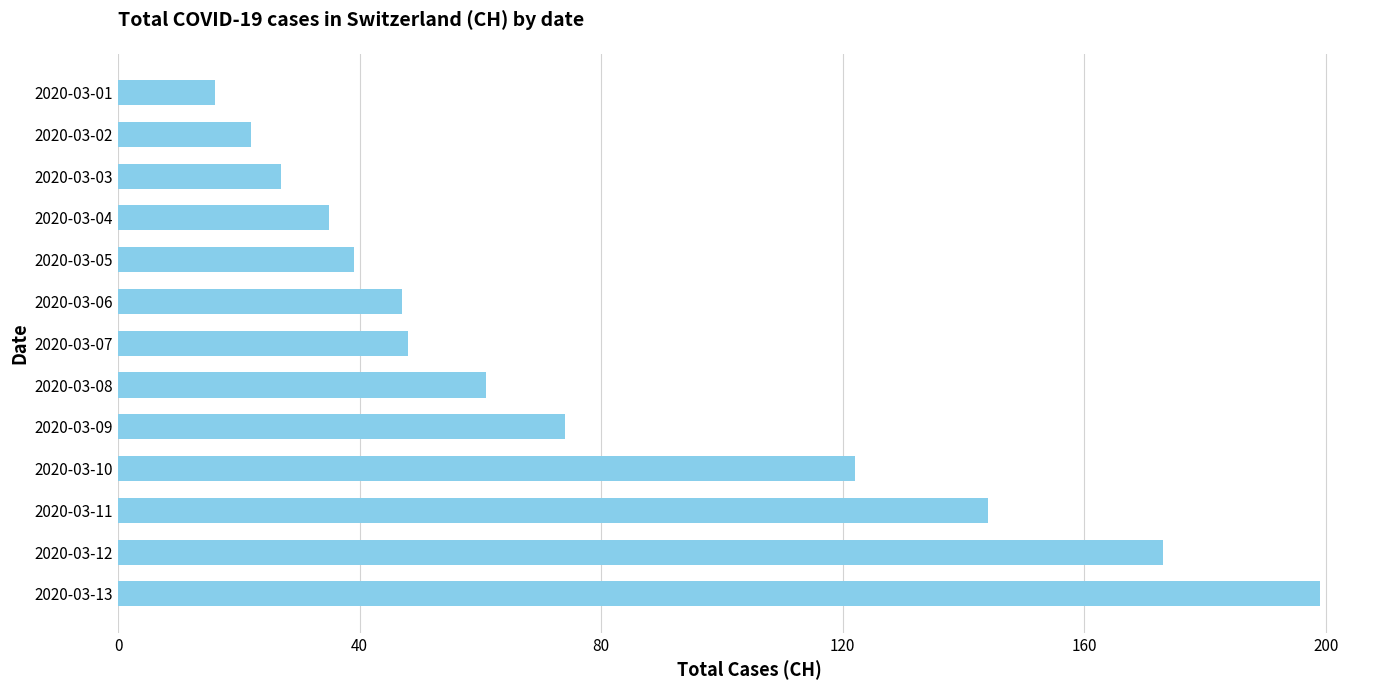

What is the change in value from 2020-03-08 to 2020-03-11?

+83